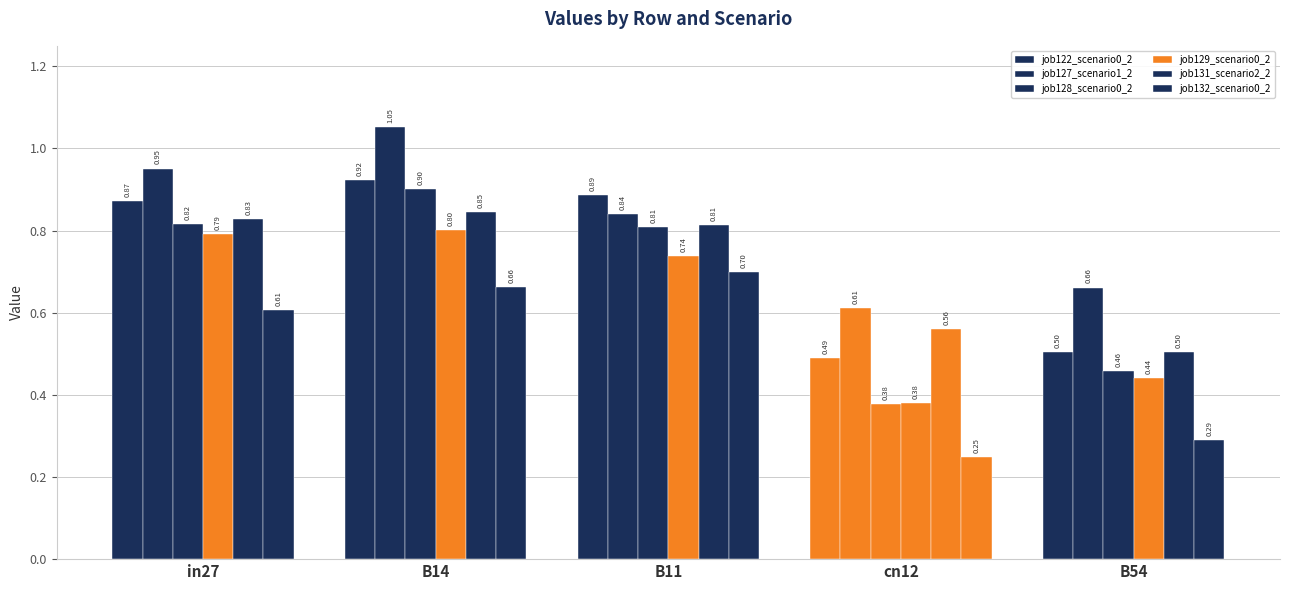

Are the bars horizontal?

No